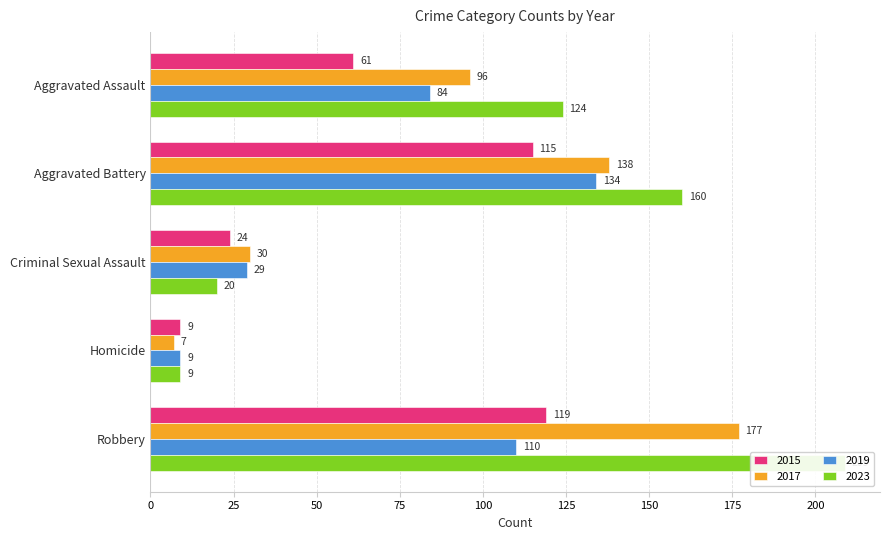

What is the total value across all series at Criminal Sexual Assault?

103